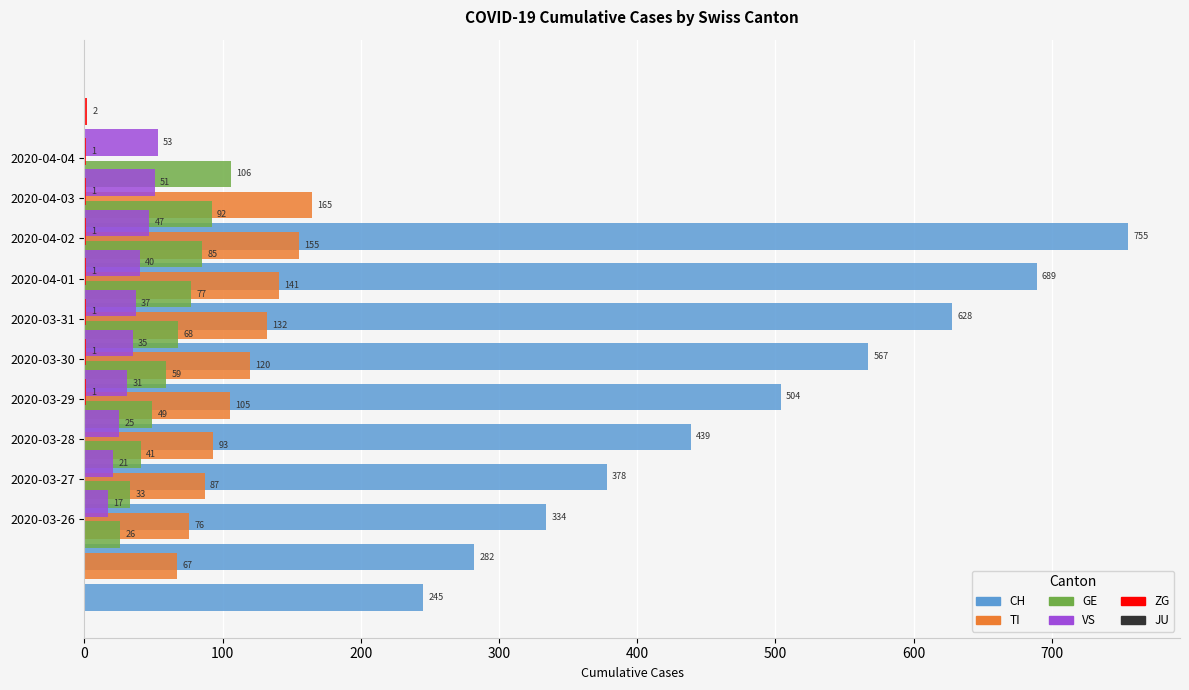

Which series has the widest spread of values?

CH